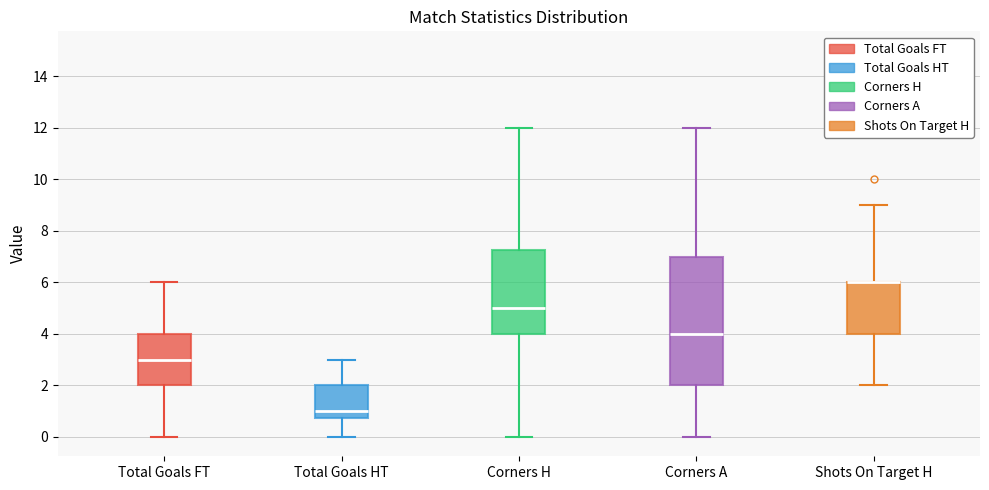

Reading left to right, transcribe this box plot: for each box, give where its median line is, the range the box spans, and where its two whiskers end, as read against the y-axis. The values are not printed on the chart, so give them approximately, as read against the axis.

Total Goals FT: median 3.0, box 2.0 to 4.0, whiskers 0.0 to 6.0
Total Goals HT: median 1.0, box 0.8 to 2.0, whiskers 0.0 to 3.0
Corners H: median 5.0, box 4.0 to 7.2, whiskers 0.0 to 12.0
Corners A: median 4.0, box 2.0 to 7.0, whiskers 0.0 to 12.0
Shots On Target H: median 6.0 (drawn on the box's upper edge), box 4.0 to 6.0, whiskers 2.0 to 9.0